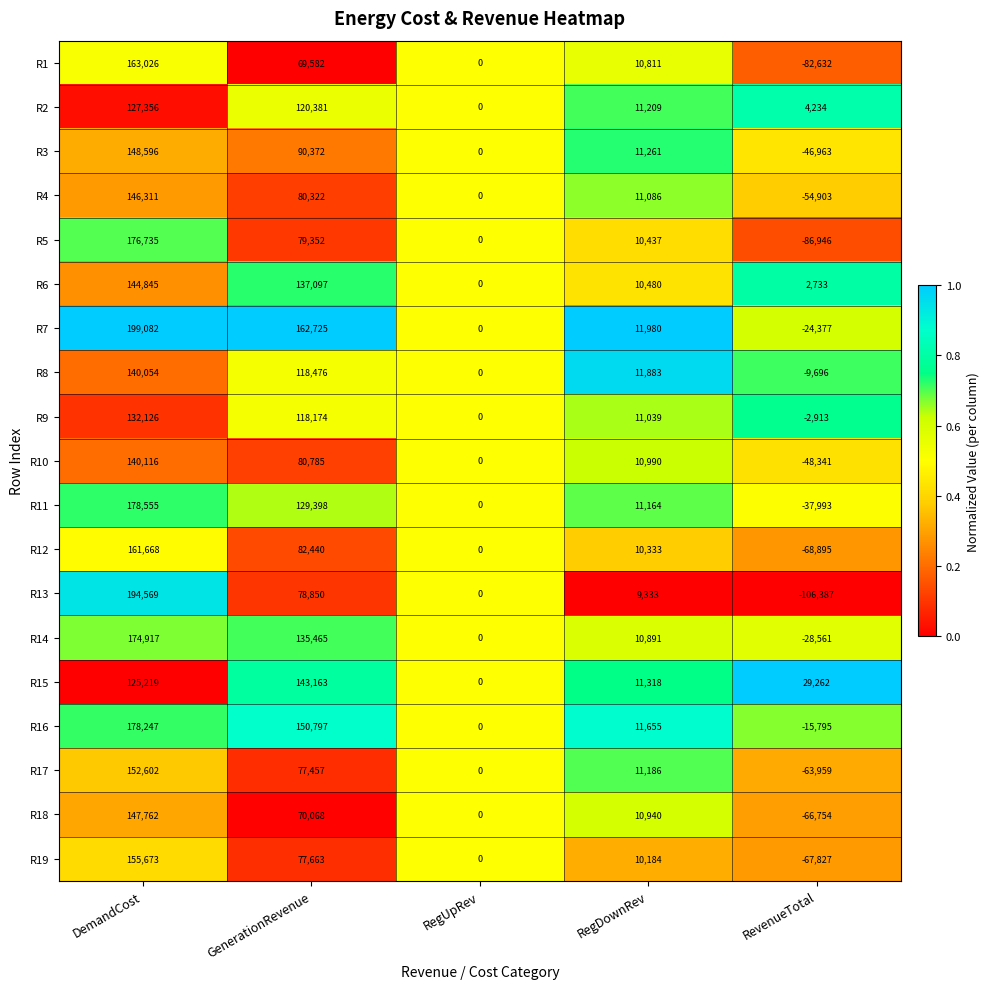

True or false: R1 has a value of 69582 at GenerationRevenue.

True